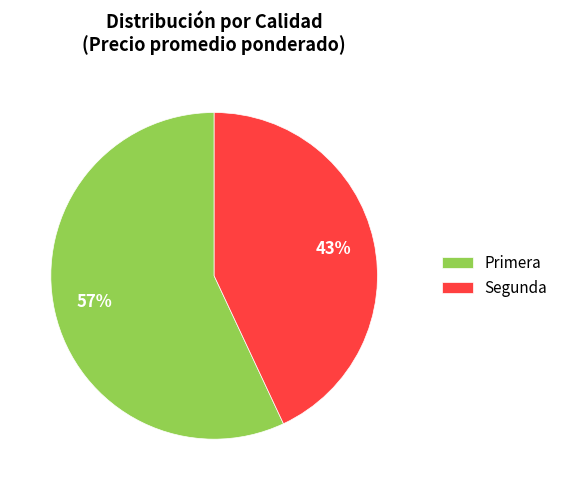

Which has a higher value, Segunda or Primera?

Primera